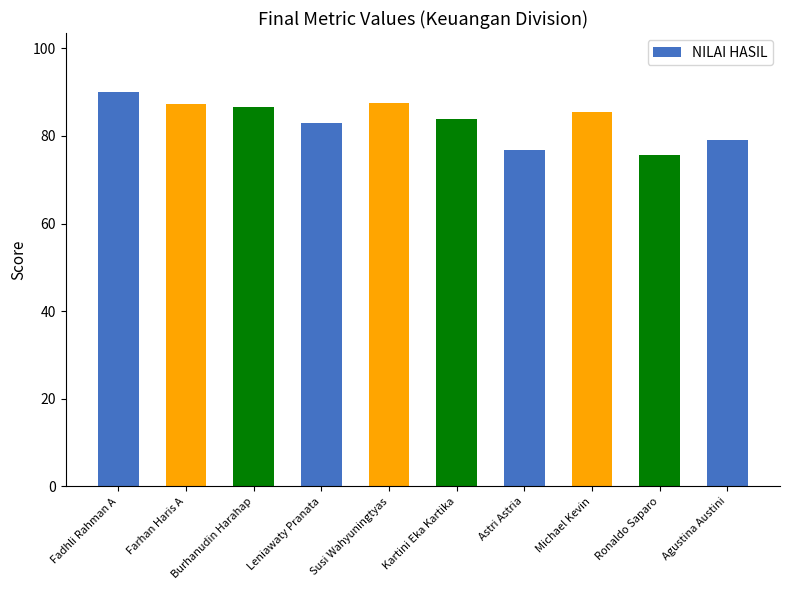

True or false: the data shows 23.1 at Fadhli Rahman A.

False